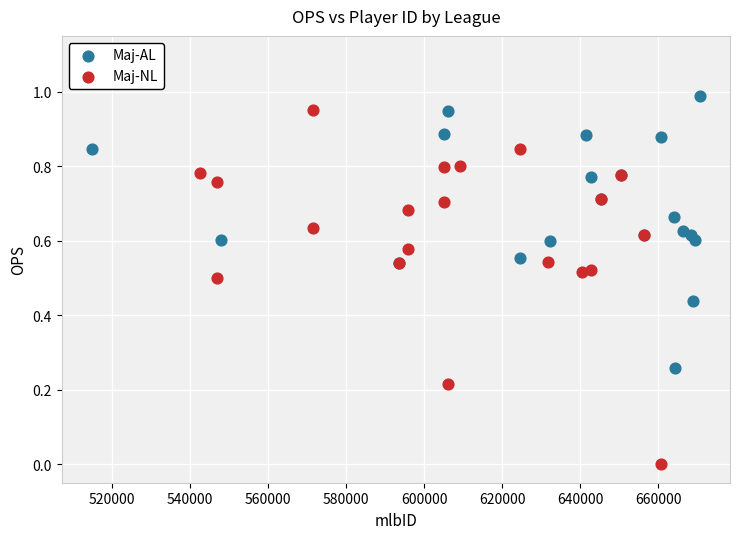

Which series contains the lowest Y value?

Maj-NL